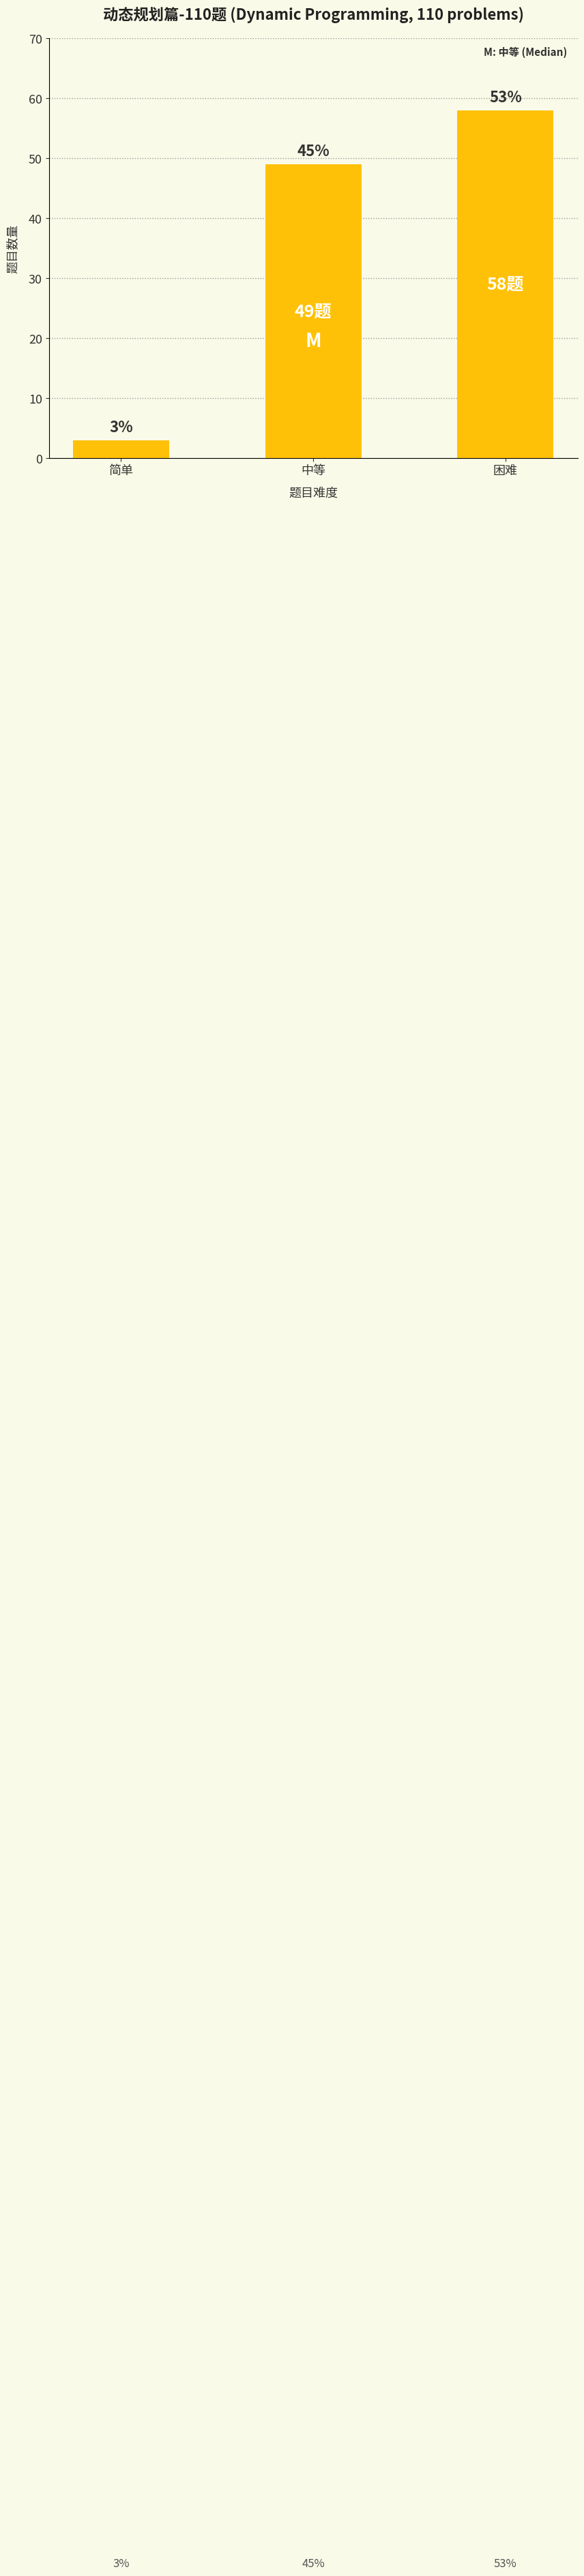

How many bars are there in total?

3